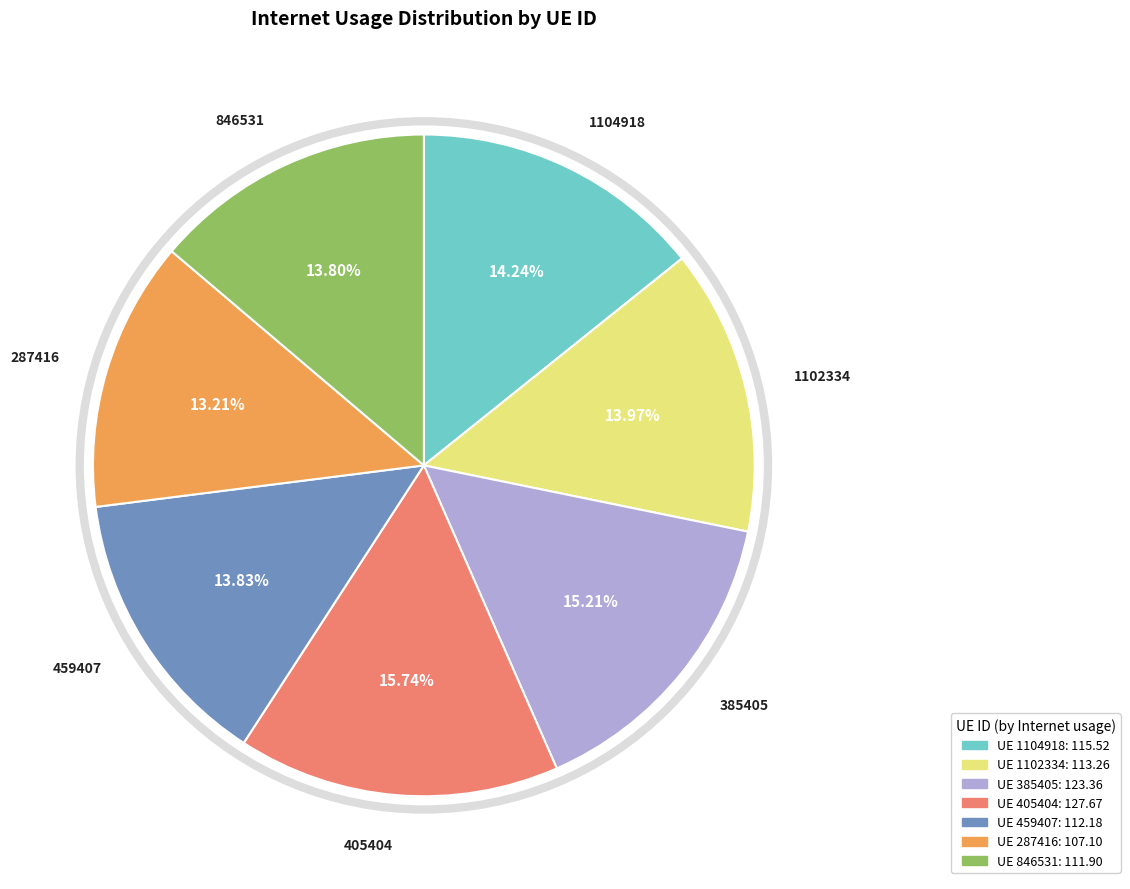

What is the ratio of the value at UE 459407: 112.18 to the value at UE 846531: 111.90?

1.0